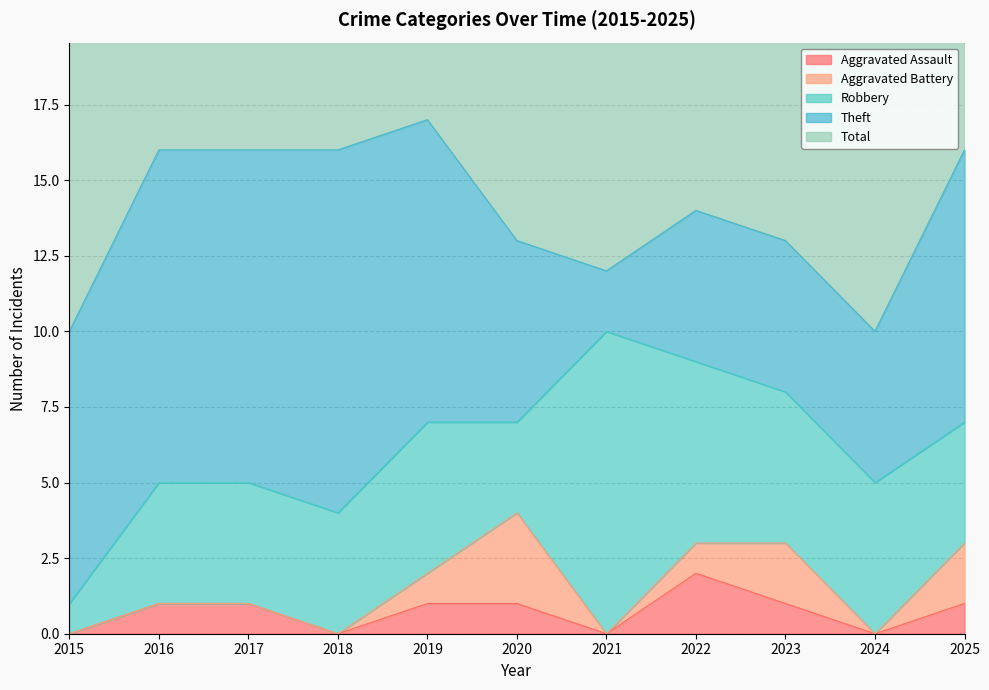

Which series has the largest total across all categories?

Total